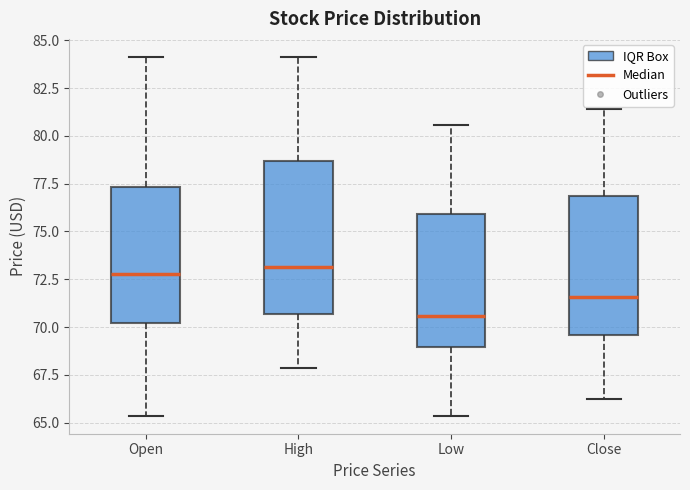

Where does the lower whisker of the box for Close end on the y-axis? The values are not printed on the chart, so give them approximately, as read against the axis.

66.5